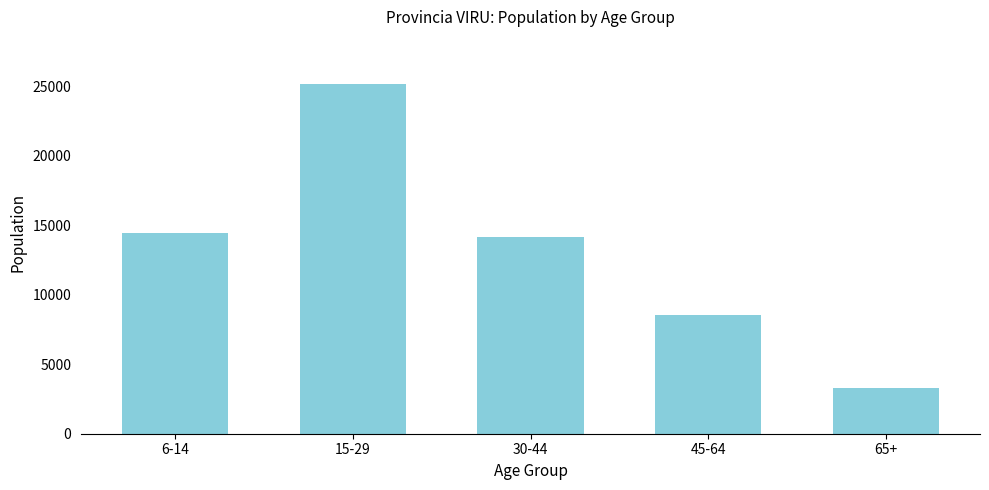

Reading left to right, list all the values displayed in this chart.

6-14=14469	15-29=25190	30-44=14135	45-64=8560	65+=3288